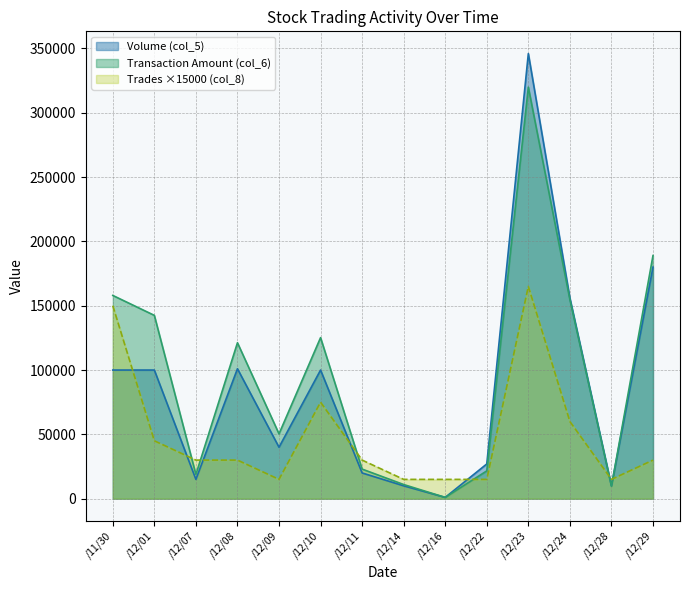

Reading left to right, what are all the values shown in this chart?

Volume (col_5): 100000	100000	15000	101000	40000	100000	20000	10000	1000	27000	346000	156000	10000	180000
Transaction Amount (col_6): 158000	142500	18850	121220	50400	125200	23000	11000	1000	21600	319910	154780	9700	189000
Trades (col_8): 150000	45000	30000	30000	15000	75000	30000	15000	15000	15000	165000	60000	15000	30000